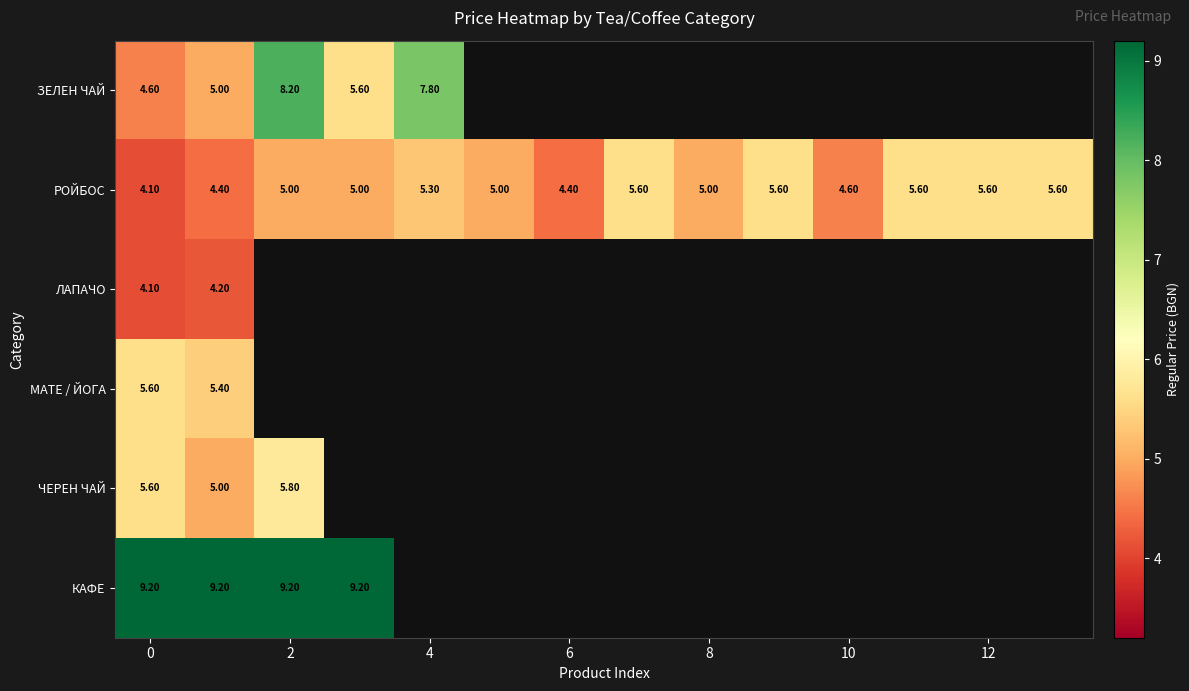

What is the average value of the РОЙБОС series?

5.1